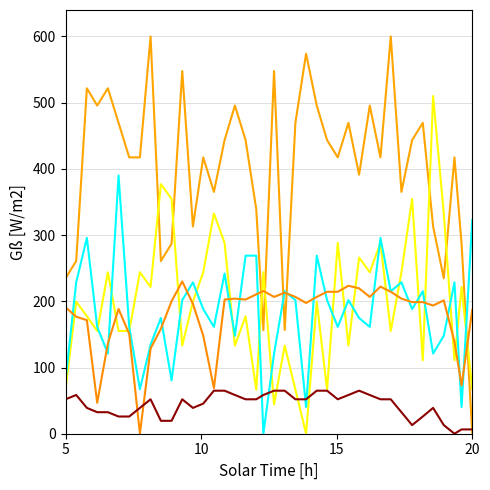

Does the chart have visible grid lines?

Yes